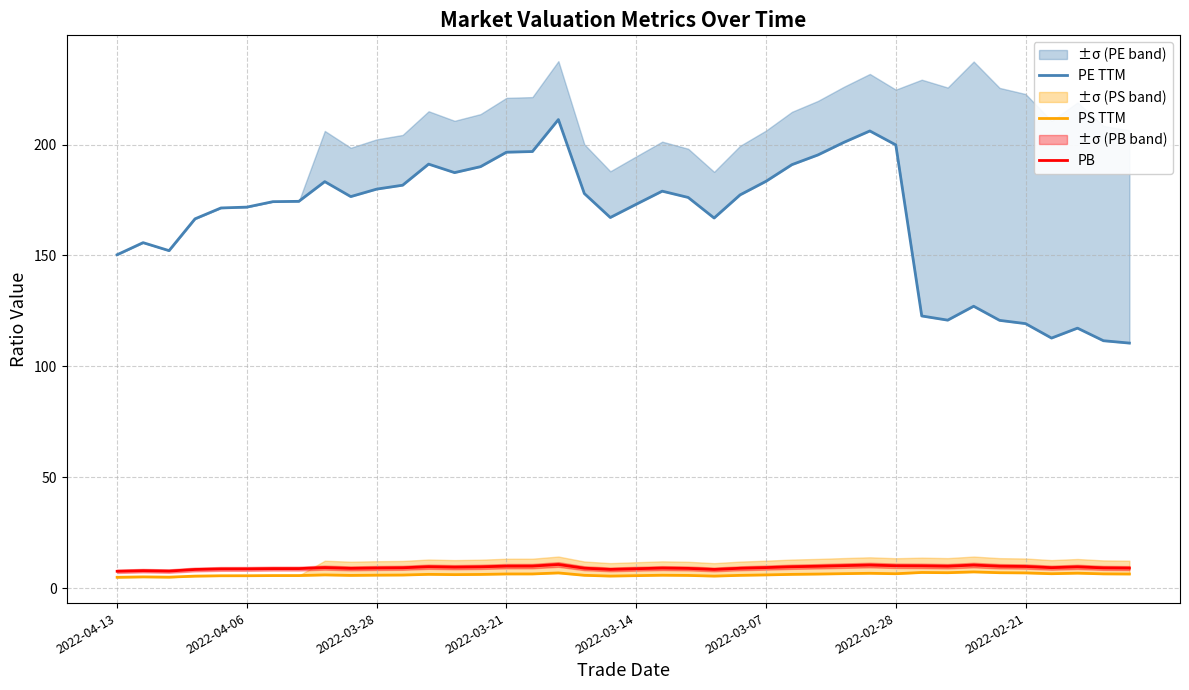

At which label does PE TTM first exceed 176?

8